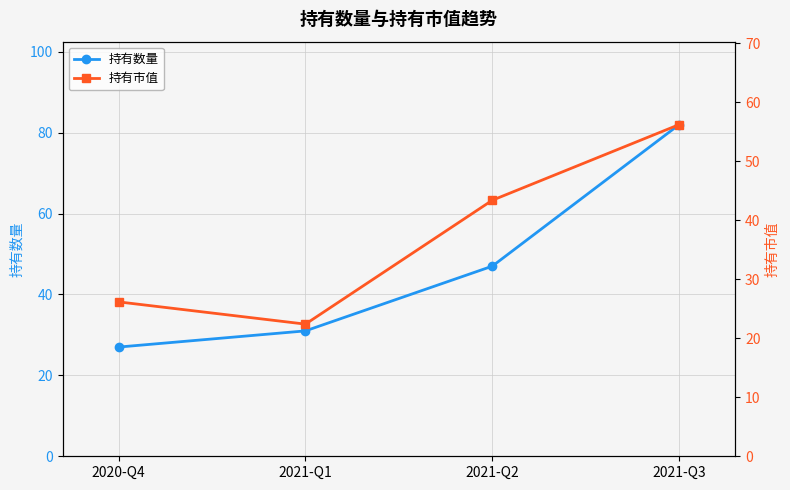

What is the sum of the 持有市值 values at 2020-Q4 and 2021-Q2?

69.5